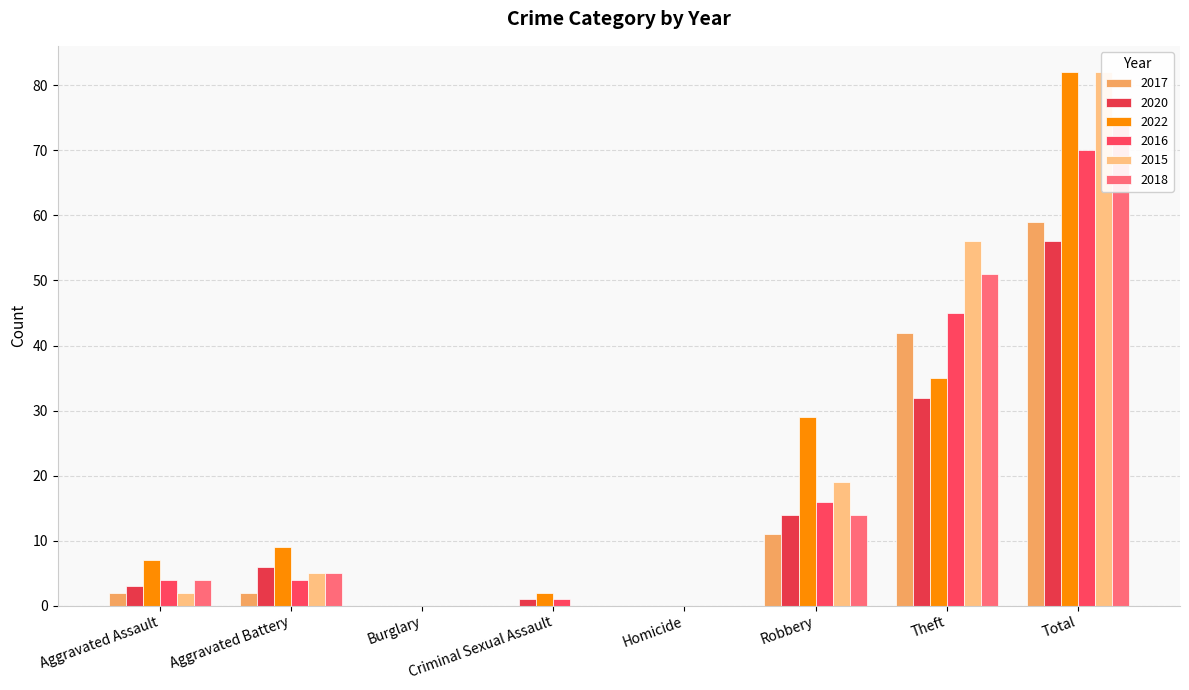

How many series are shown in this chart?

6